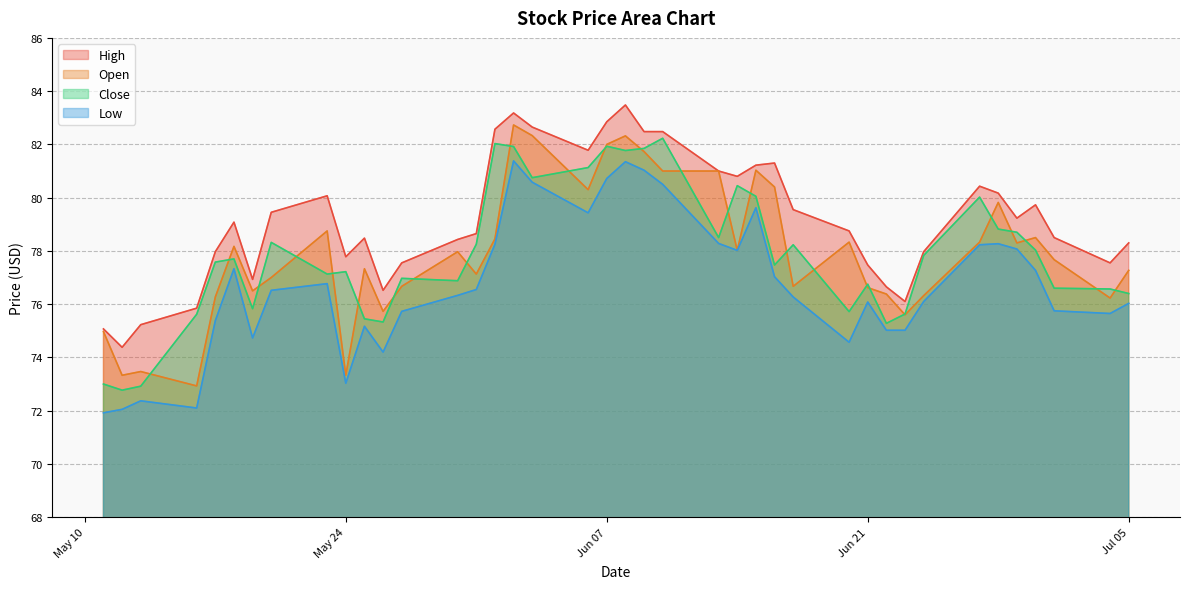

In High, how many points are higher than both neighbors (excluding endpoints)?

8